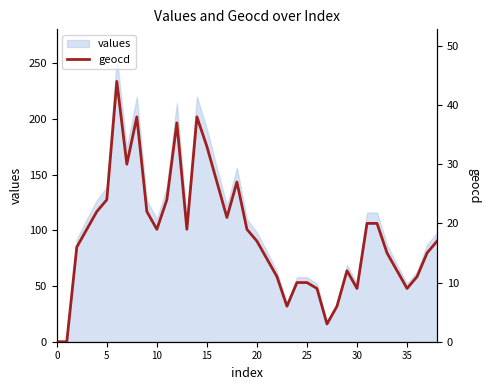

Reading right to left, transcribe all the data shown in this chart.

17	15	11	9	12	15	20	20	9	12	6	3	9	10	10	6	11	14	17	19	27	21	27	33	38	19	37	24	19	22	38	30	44	24	22	19	16	0	0